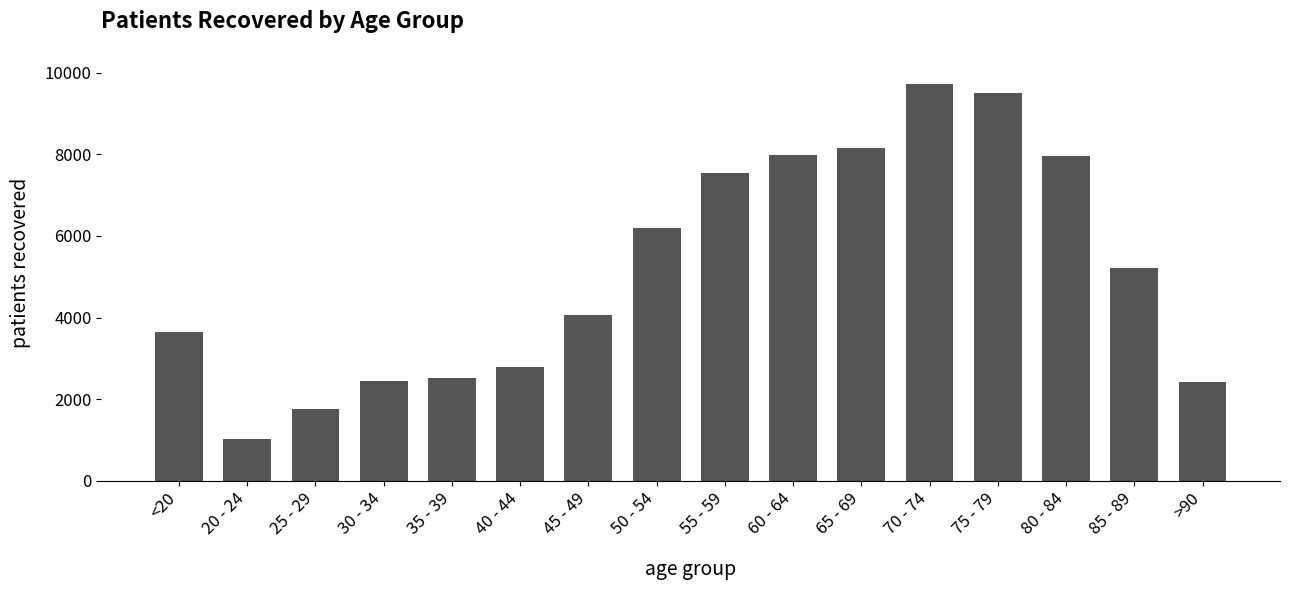

How many bars are there in total?

16